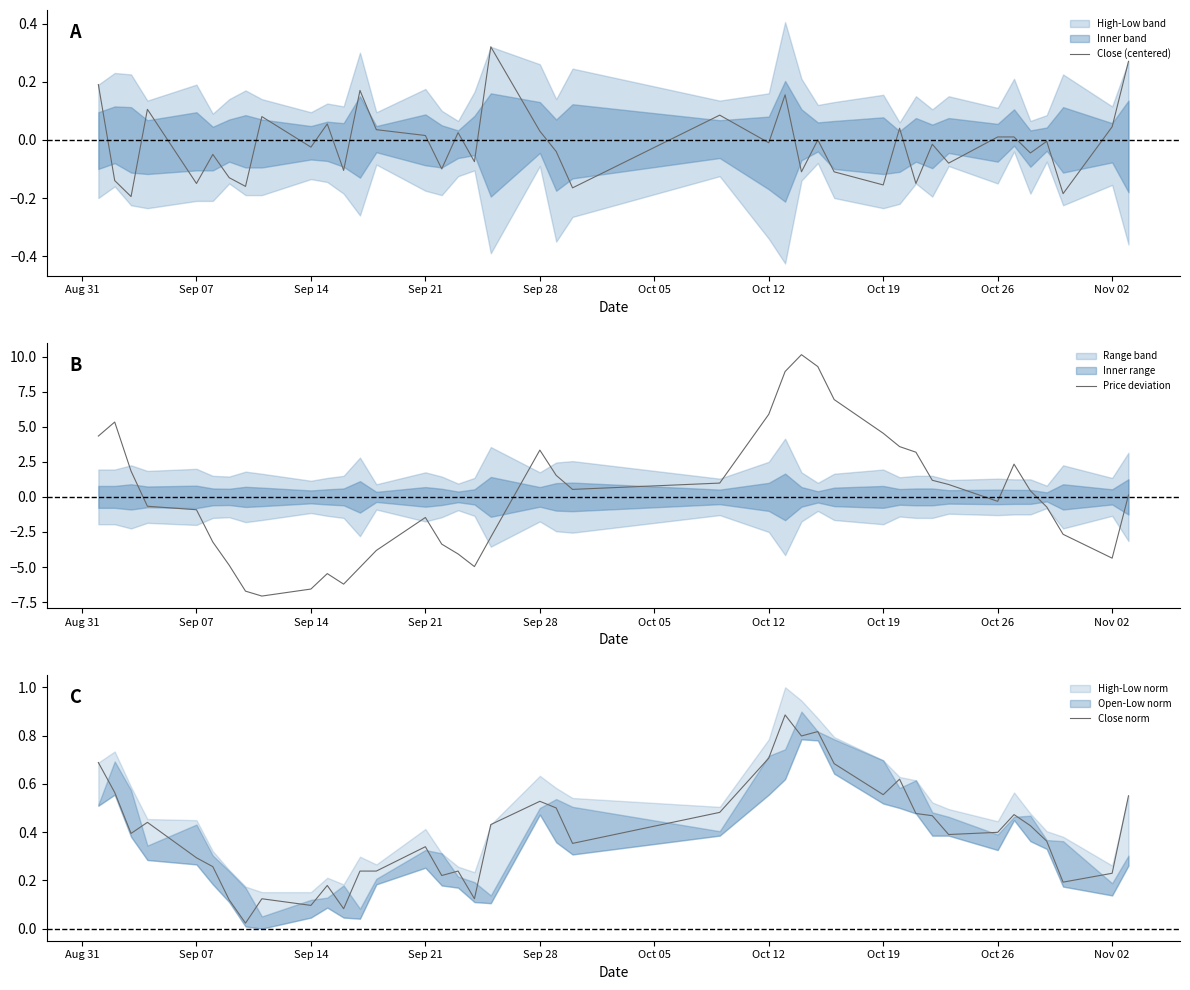

The Price deviation series shows -10.4 at 11. True or false?

False